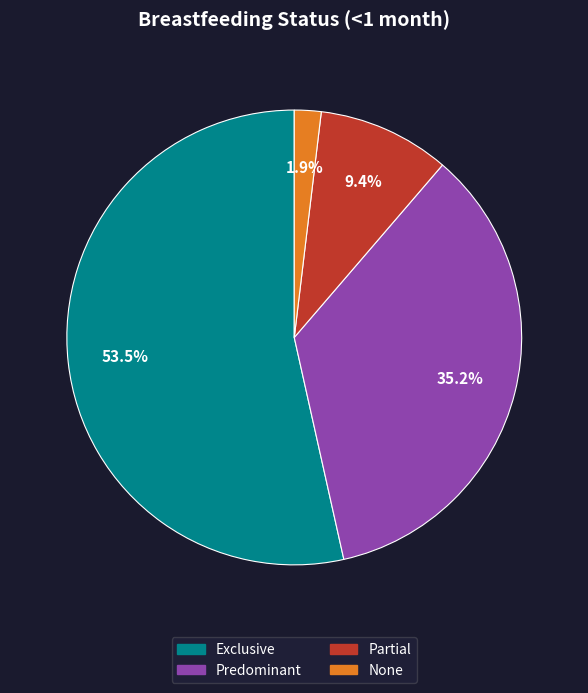

Which category accounts for the majority?

Exclusive